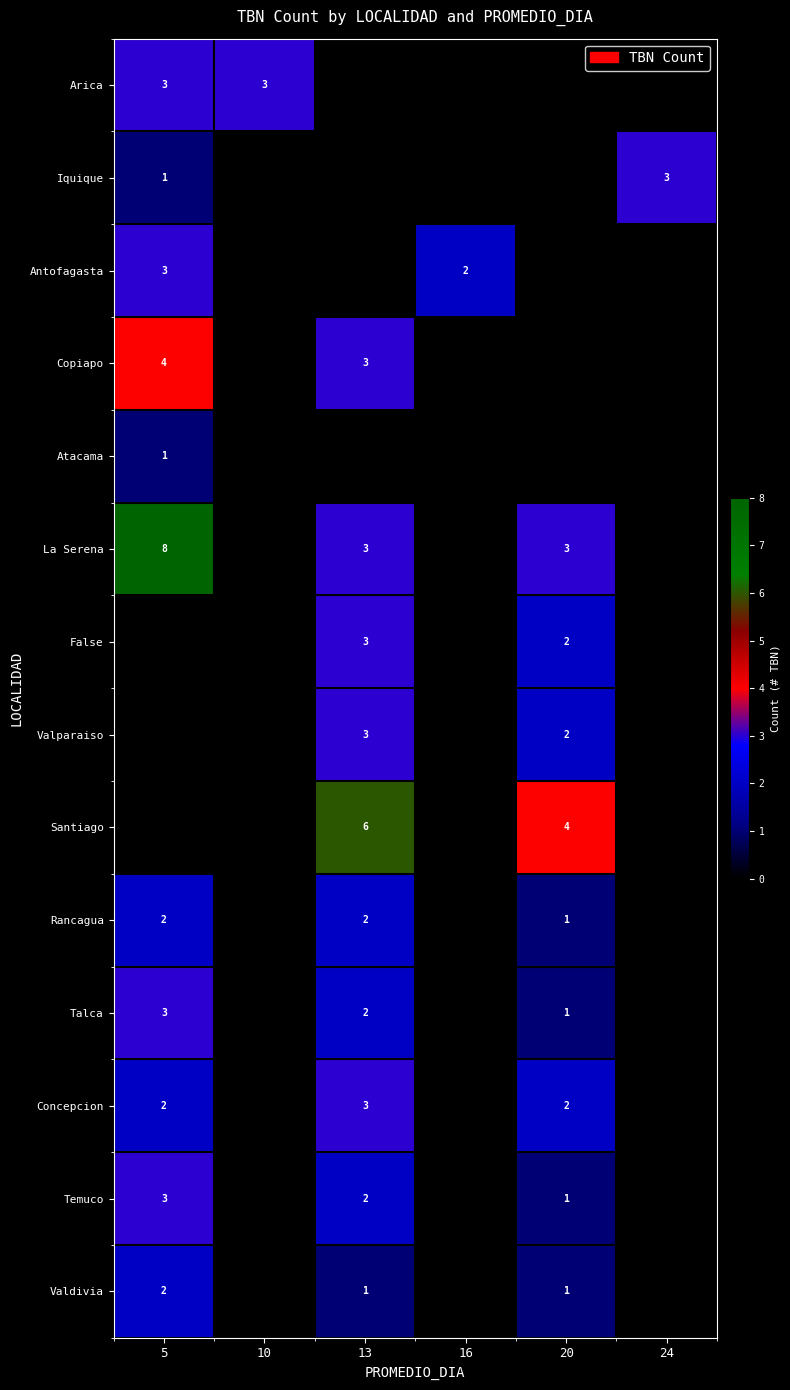

The value of Santiago at 13 is 6. True or false?

True